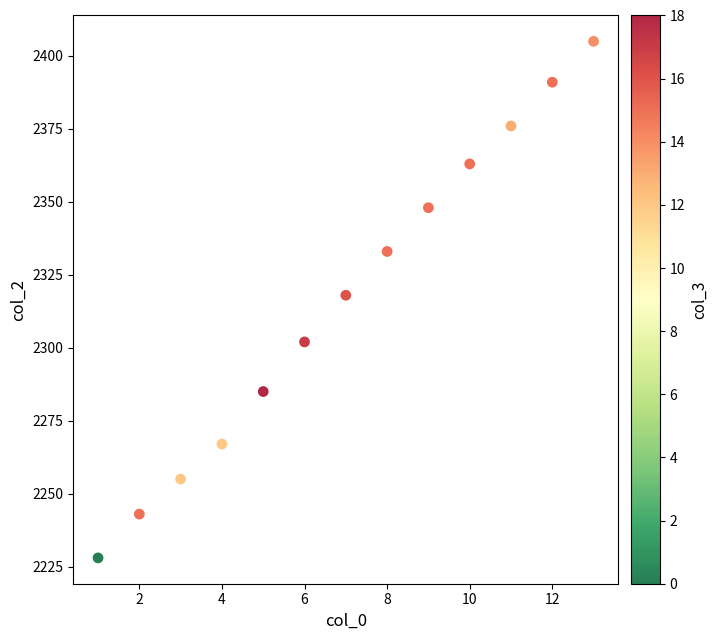

What is the range of X values (max minus min)?

12